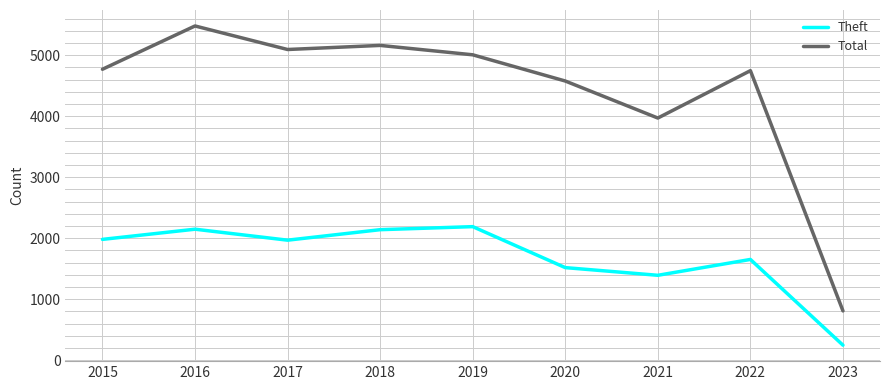

Which series has the widest spread of values?

Total